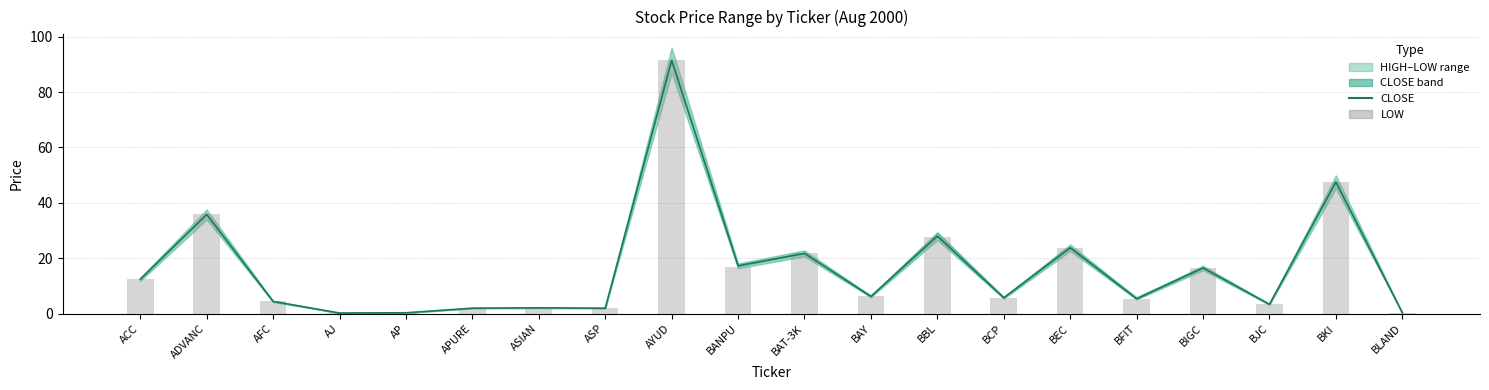

List the series in order of their overall mean, highest first.

CLOSE, LOW